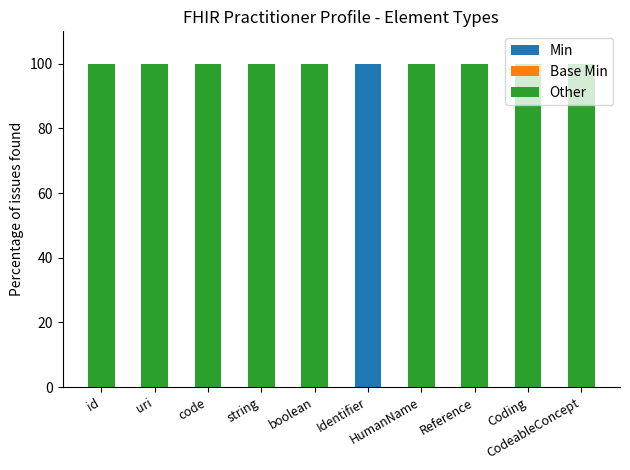

What is the sum of all Min values?

100